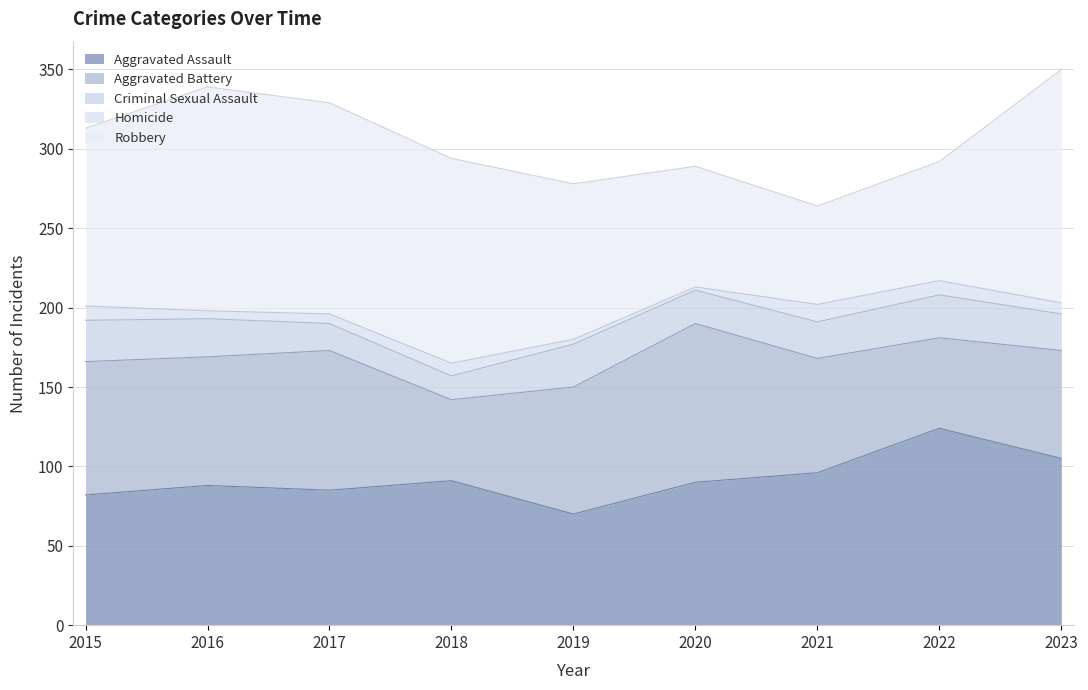

Rank the series by their average value, from lowest to highest.

Homicide, Criminal Sexual Assault, Aggravated Battery, Aggravated Assault, Robbery